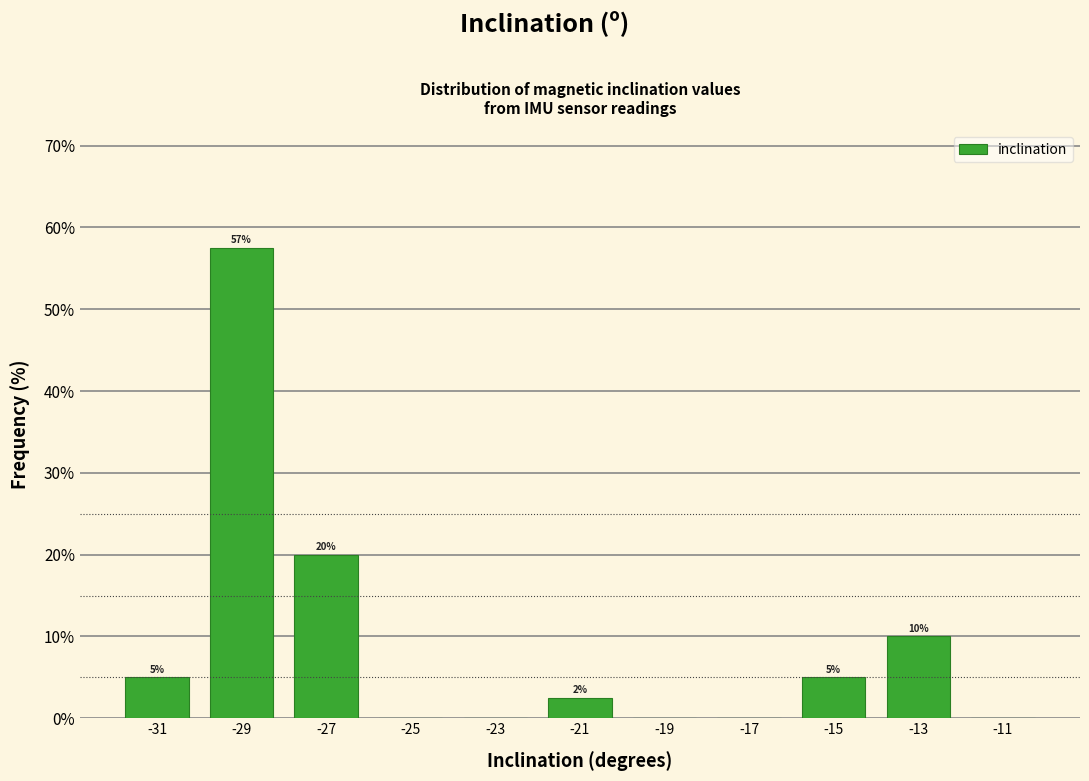

Which range on the x-axis has the tallest bar?

-30 to -28